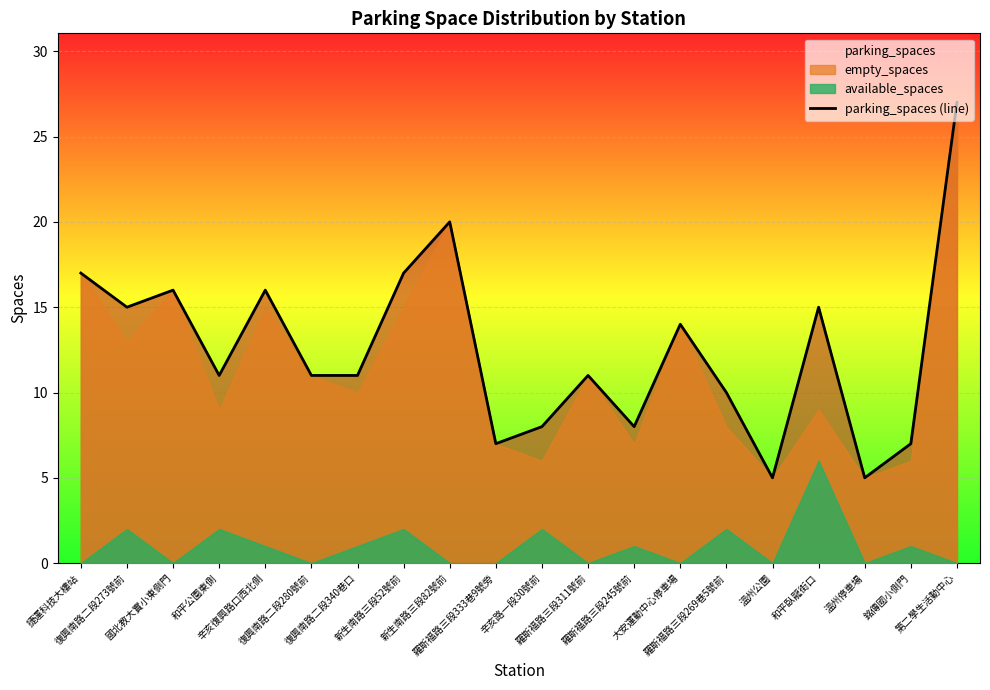

The value at 大安運動中心停車場 is 14. True or false?

True